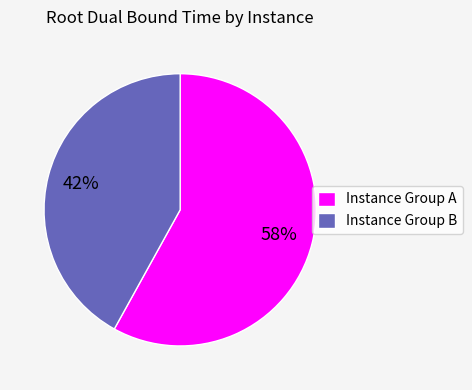

Between Instance Group A and Instance Group B, which is larger?

Instance Group A